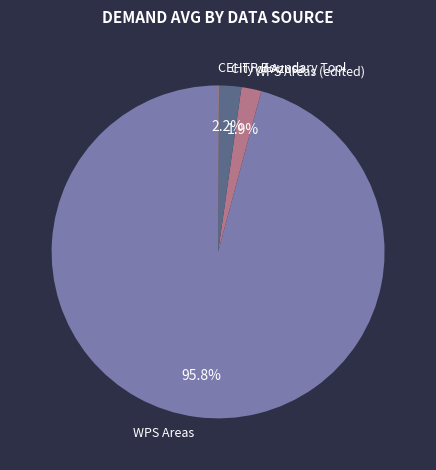

Does WPS Areas account for over 50% of the chart?

Yes